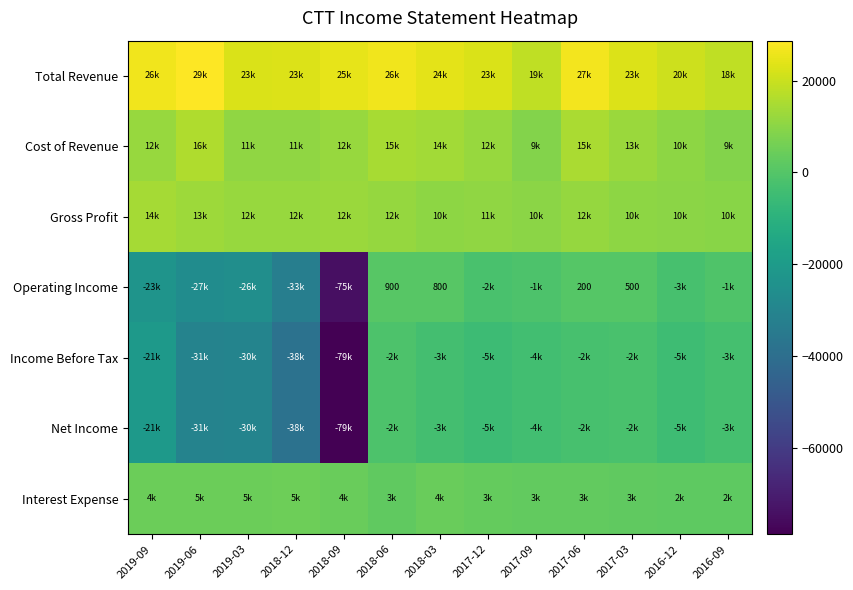

The Operating Income series shows 500 at 2017-03. True or false?

True